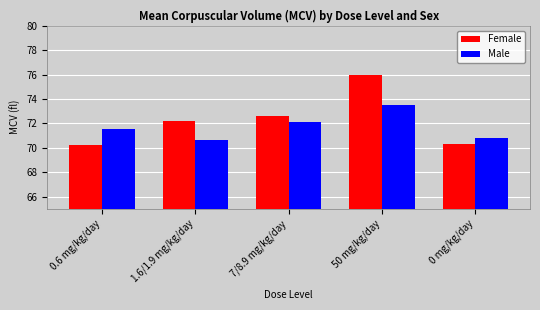

What is the label of the 3rd bar from the left?

7/8.9 mg/kg/day